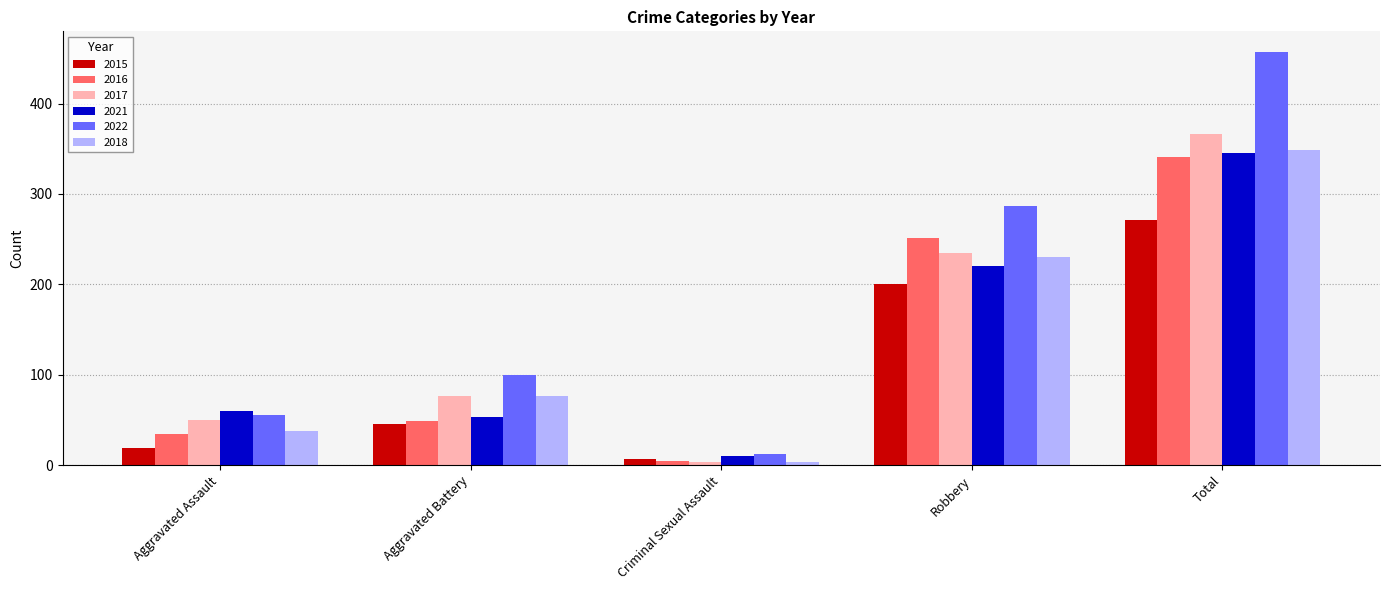

What is the label of the 4th bar from the left?

Robbery